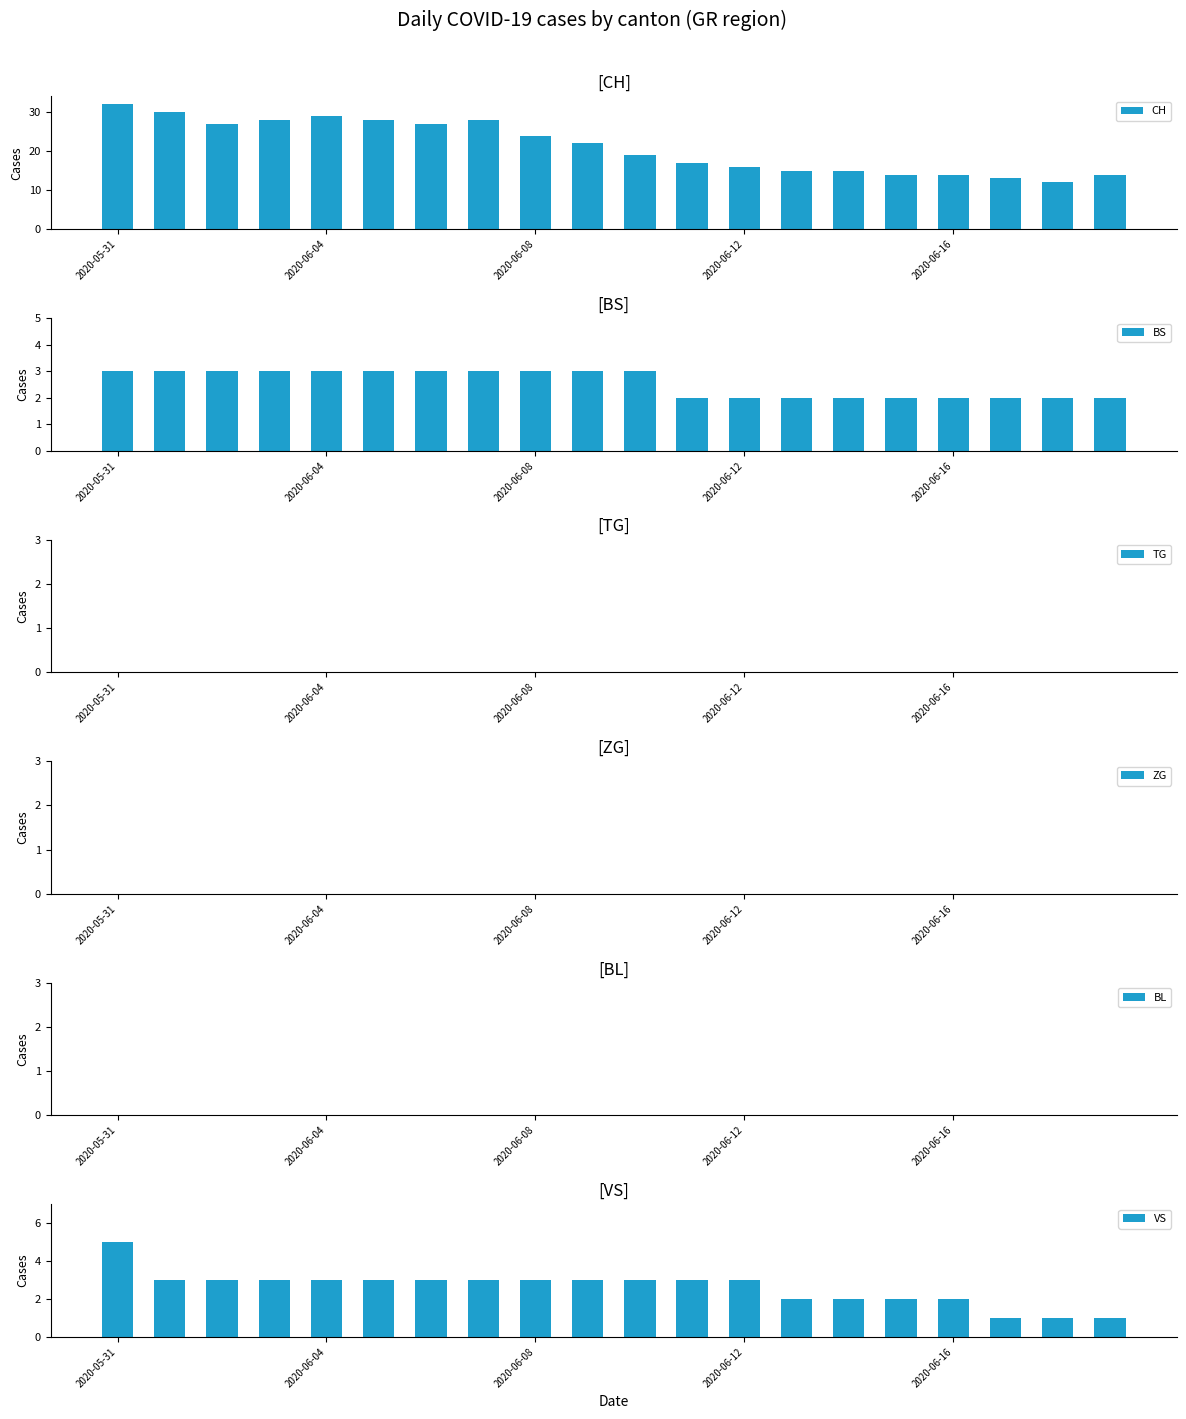

Is it true that CH equals 26 at 2020-06-12?

False